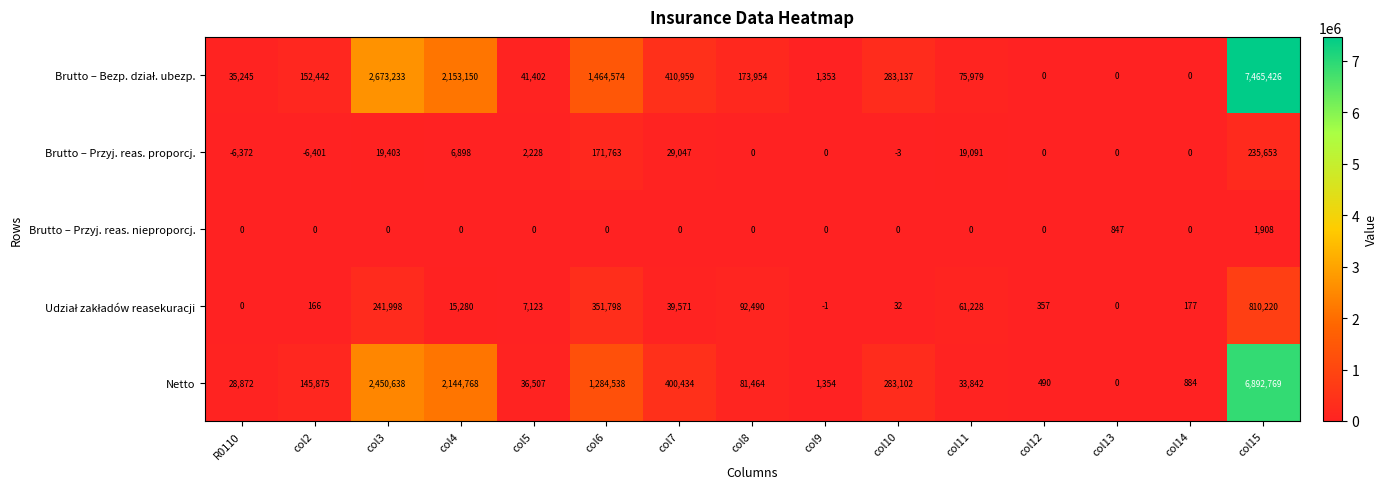

Between col13 and col14, which series saw the biggest shift?

Netto